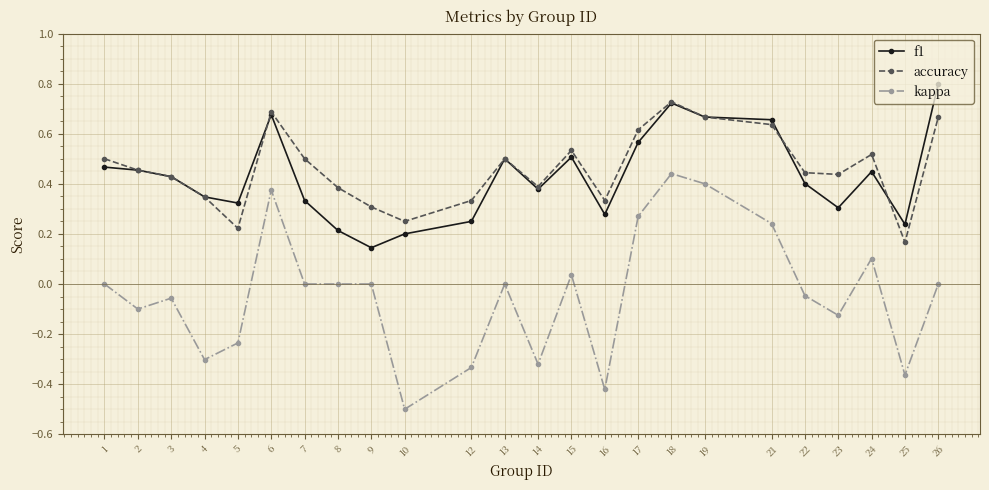

How many lines are shown in the chart?

3